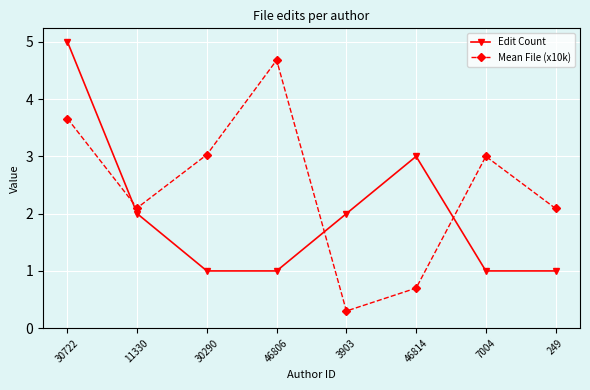

In Edit Count, how many points are higher than both neighbors (excluding endpoints)?

1